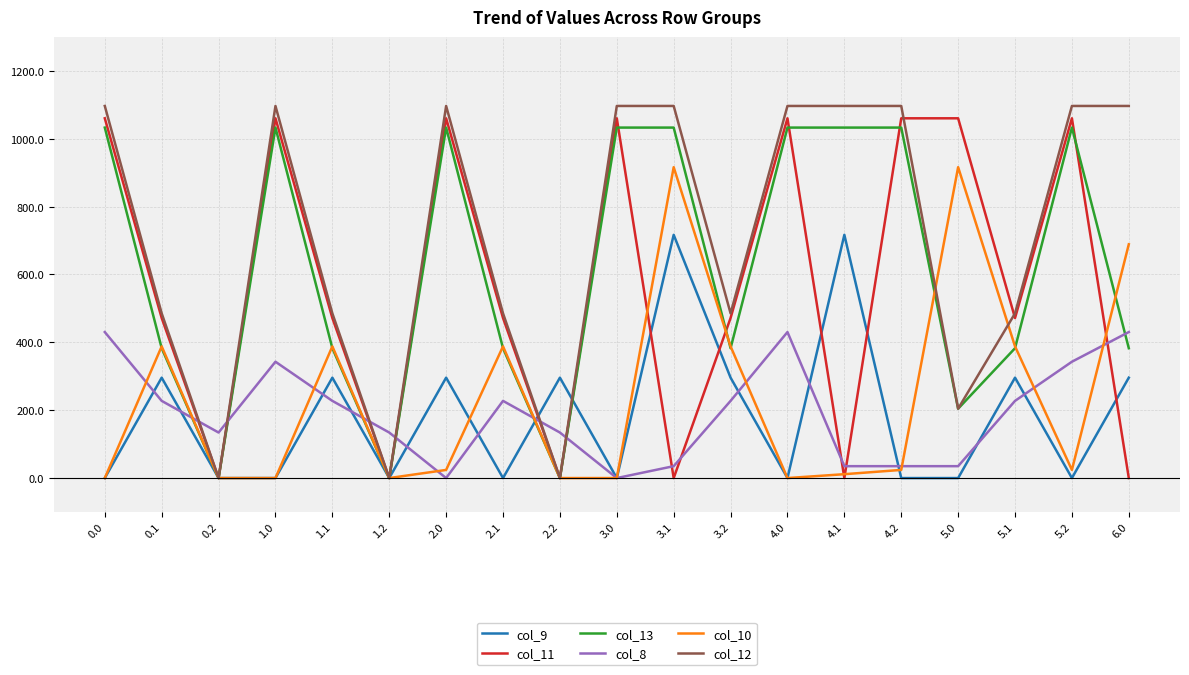

The value of col_12 at 3.1 is 1096.7. True or false?

True